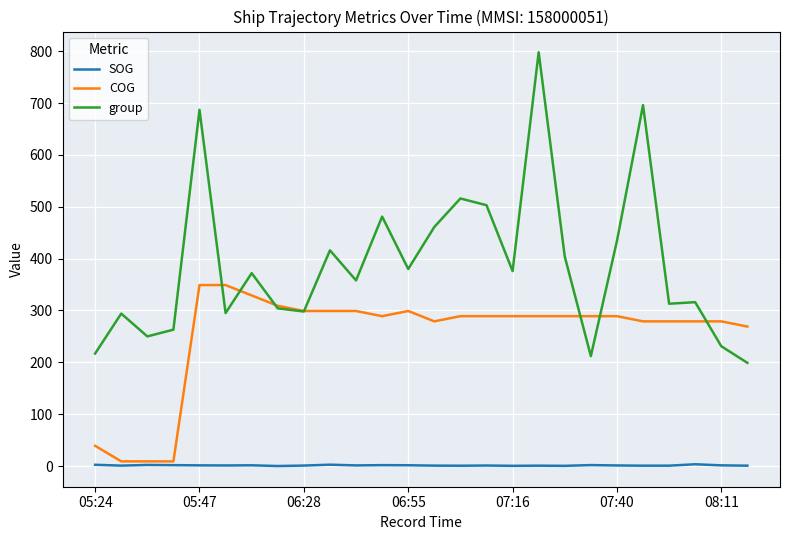

What is the maximum value shown in the chart?

798.0